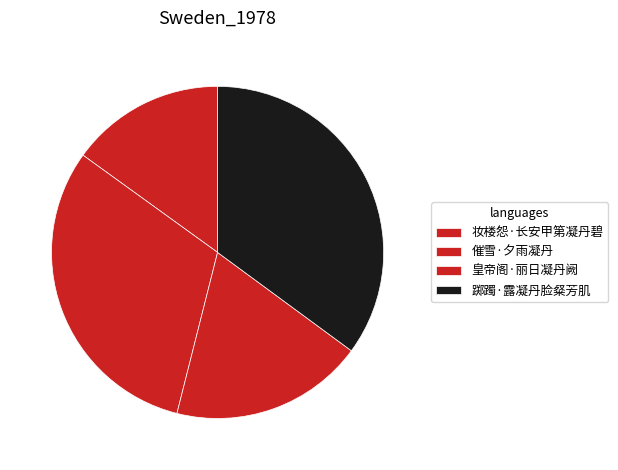

Between 皇帝阁·丽日凝丹阙 and 催雪·夕雨凝丹, which is larger?

催雪·夕雨凝丹